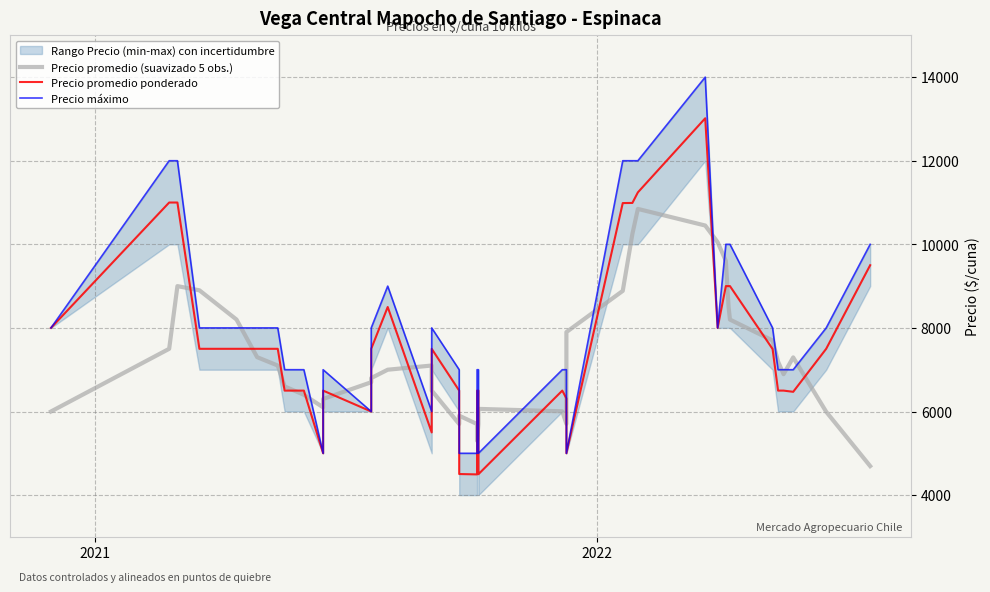

True or false: Precio máximo has a value of 25108.5 at 29.

False